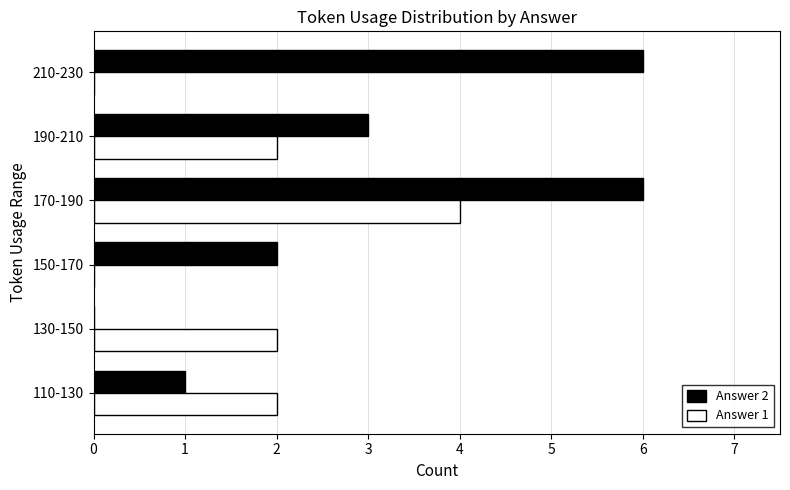

Which series has the largest total across all categories?

Answer 2